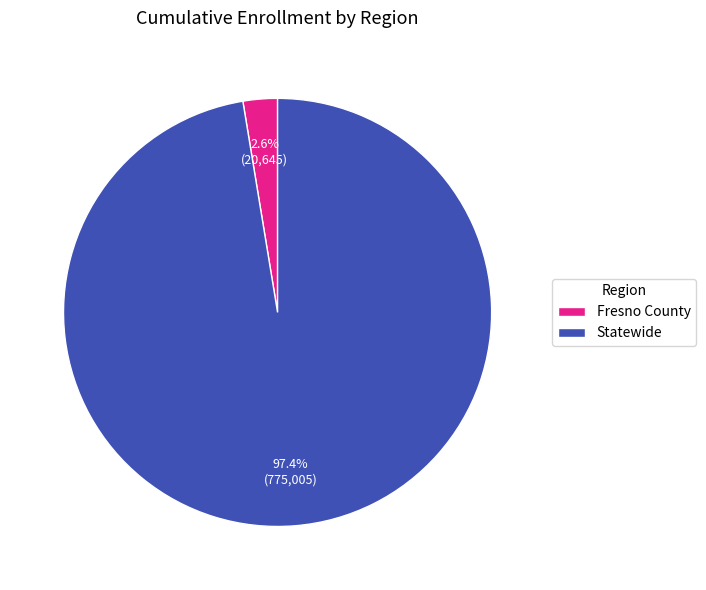

To the nearest percent, what portion does Statewide represent?

97%